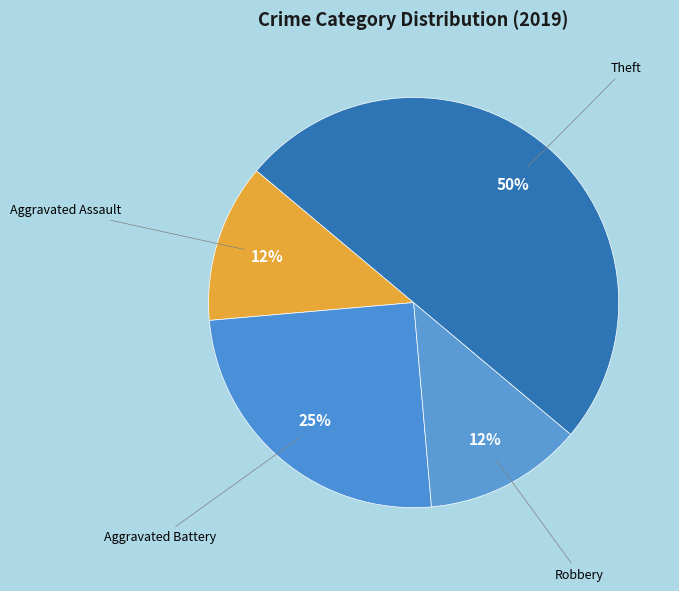

To the nearest percent, what is the difference between the largest and smallest slice percentages?

37%